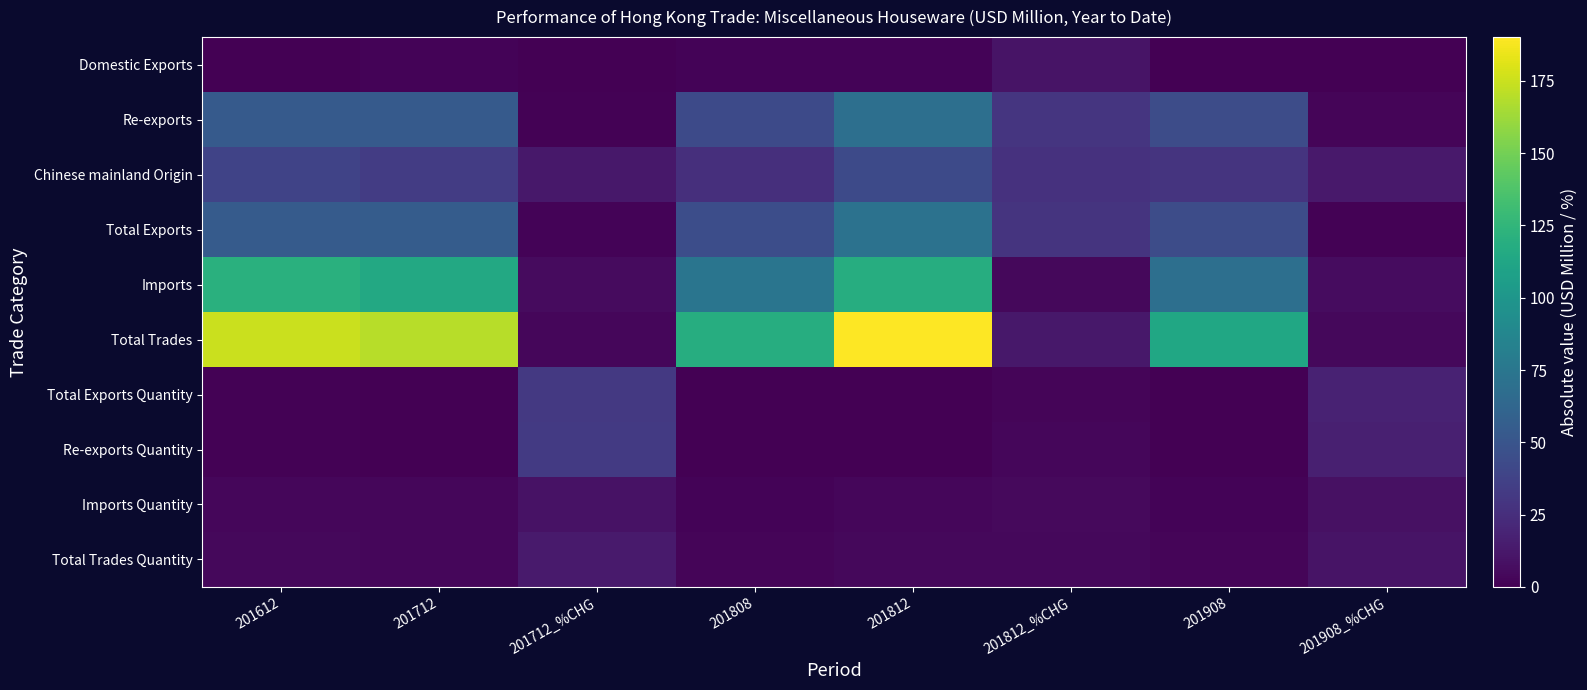

Which series has the widest spread of values?

Total Trades